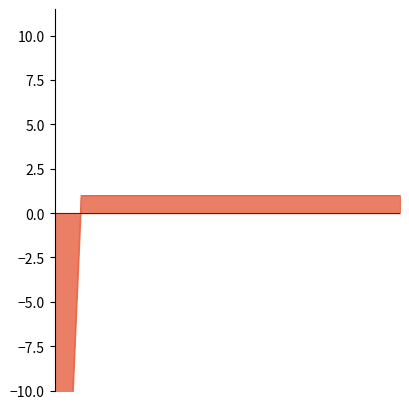

Does the chart display data point markers on the line(s)?

No